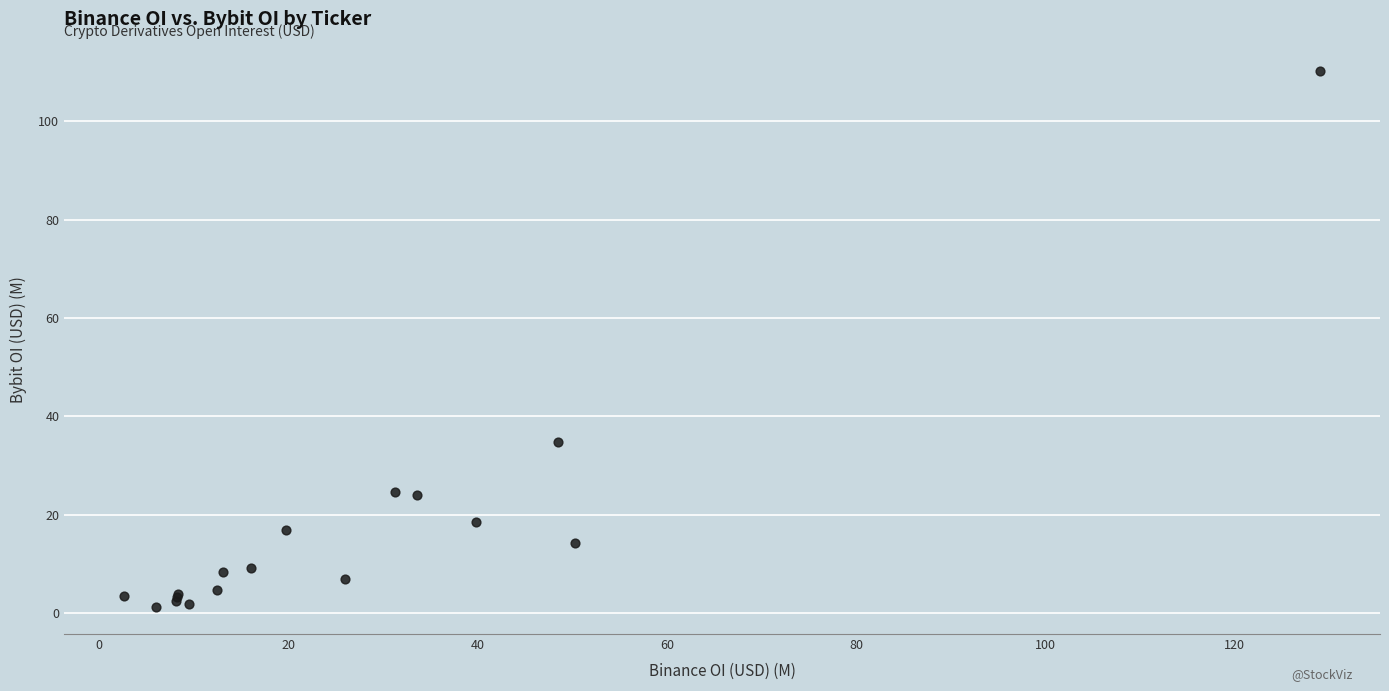

What Y value in the scatter plot is closest to 55?

34.8